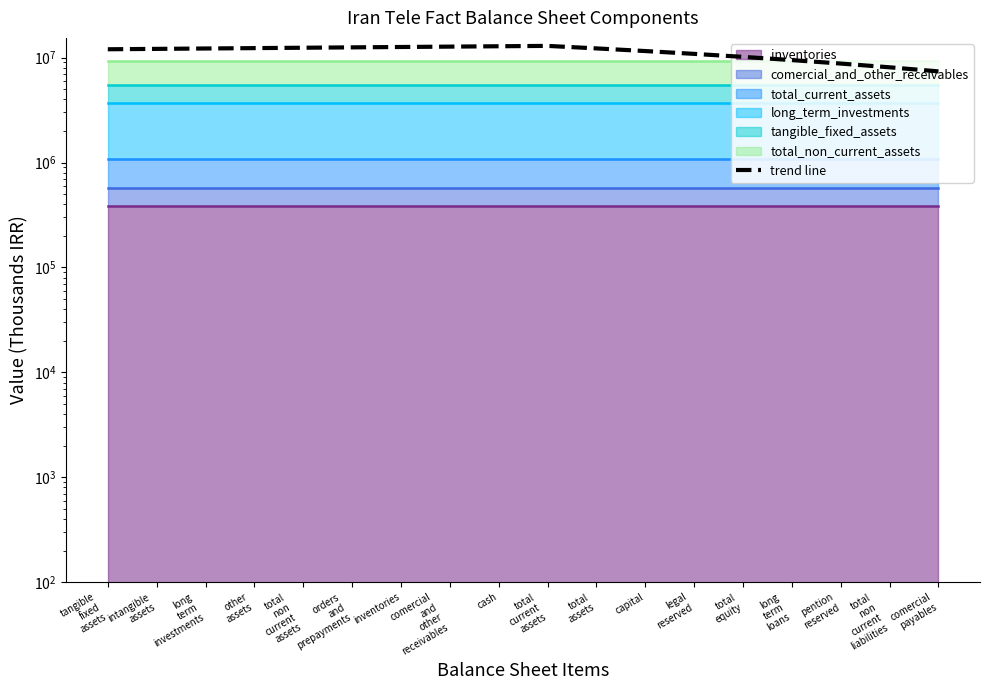

What is the label of the 18th point from the right?

tangible
fixed
assets